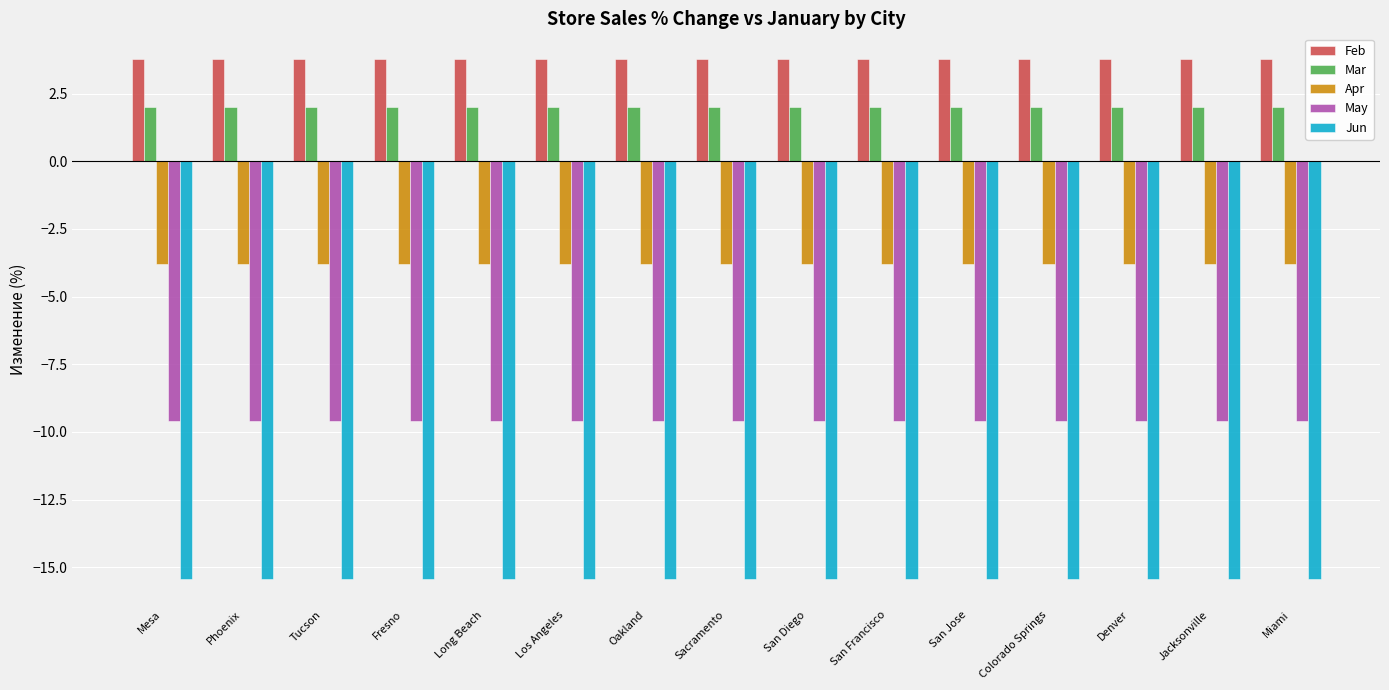

Does the chart contain stacked bars?

No